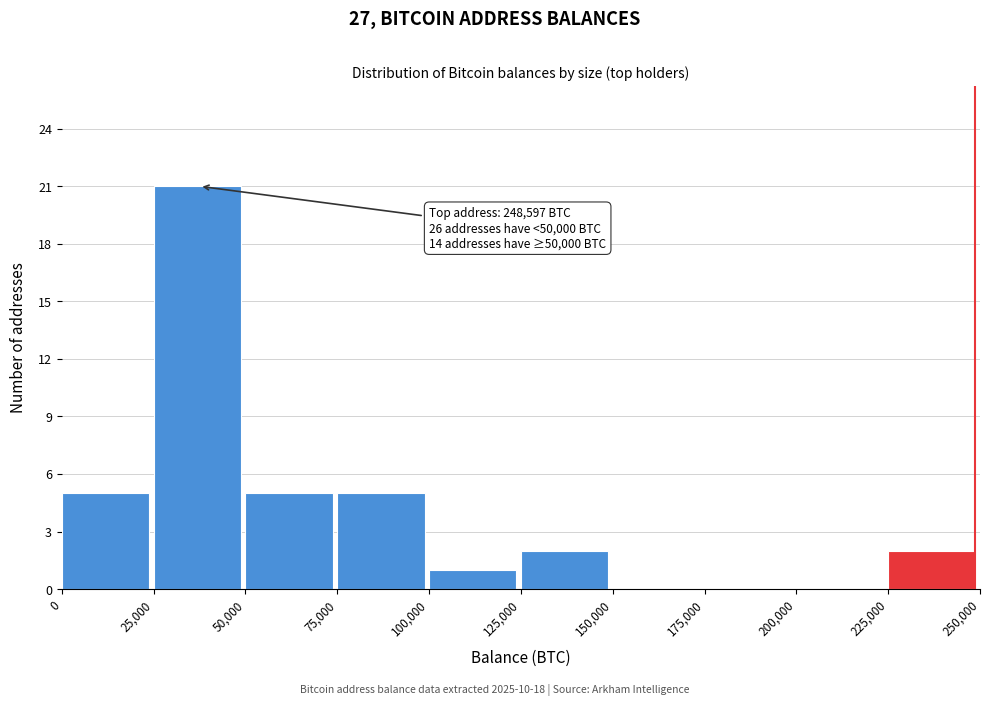

Reading left to right, extract all data points from this chart.

0=5	25,000=21	50,000=5	75,000=5	100,000=1	125,000=2	150,000=0	175,000=0	200,000=0	225,000=2